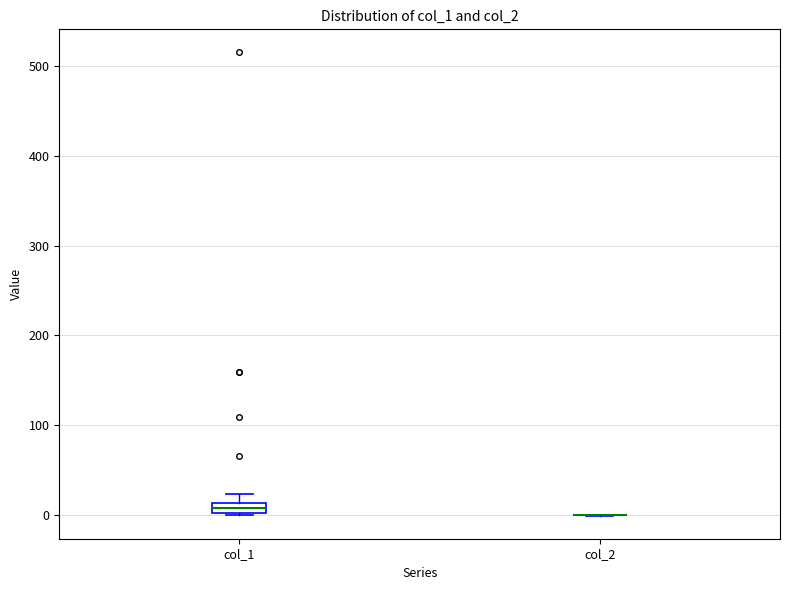

Which box is the tallest, from its lower edge to its upper edge?

col_1